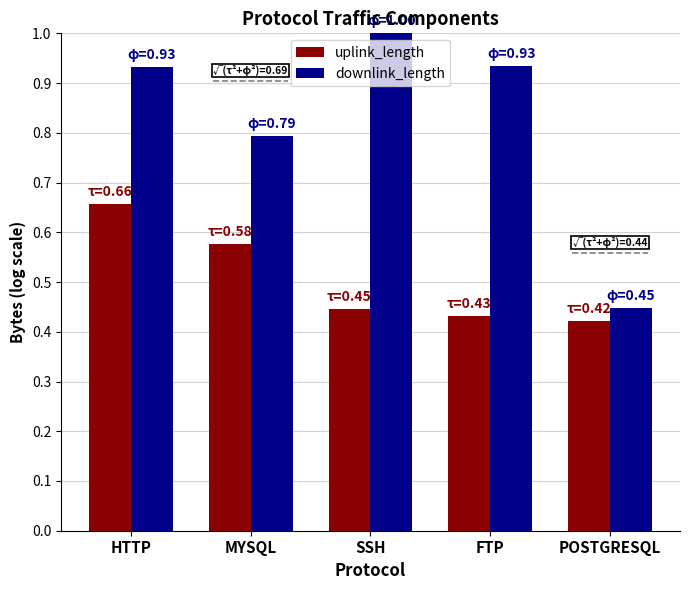

Which series has the largest range (max minus min)?

downlink_length